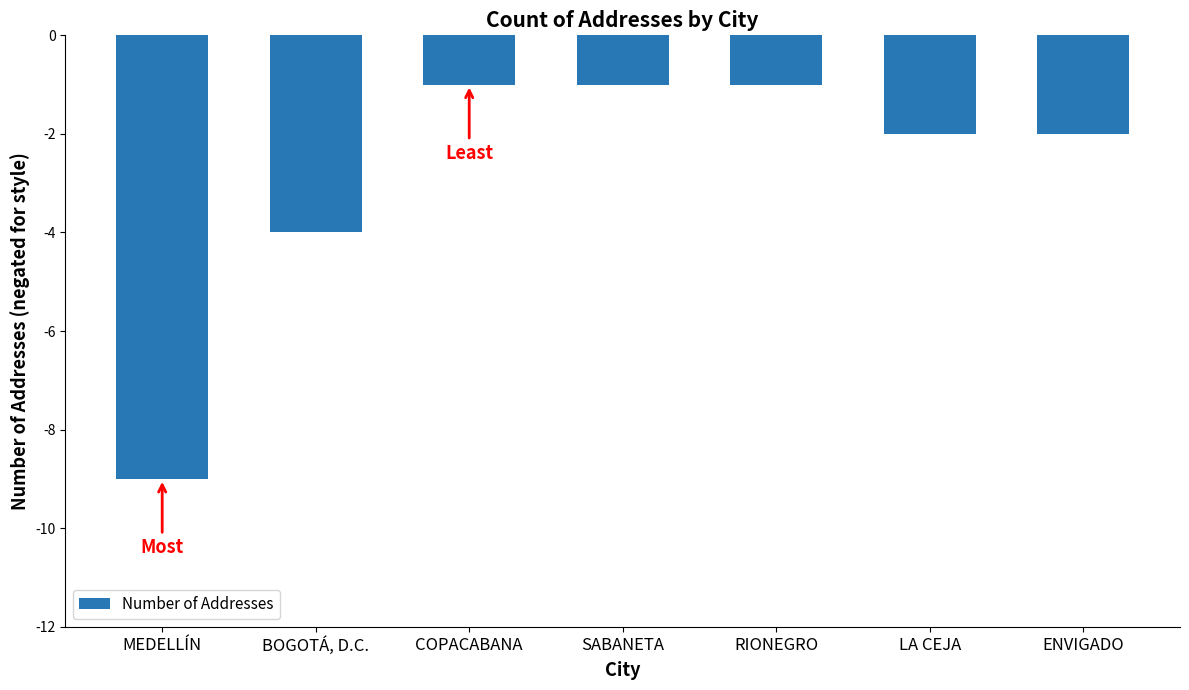

Reading left to right, list all the values displayed in this chart.

MEDELLÍN=-9	BOGOTÁ, D.C.=-4	COPACABANA=-1	SABANETA=-1	RIONEGRO=-1	LA CEJA=-2	ENVIGADO=-2